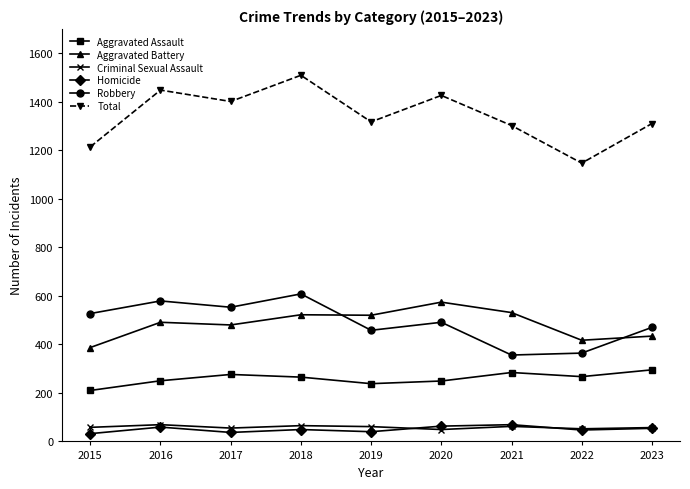

Where is the first local maximum for Total?

2016